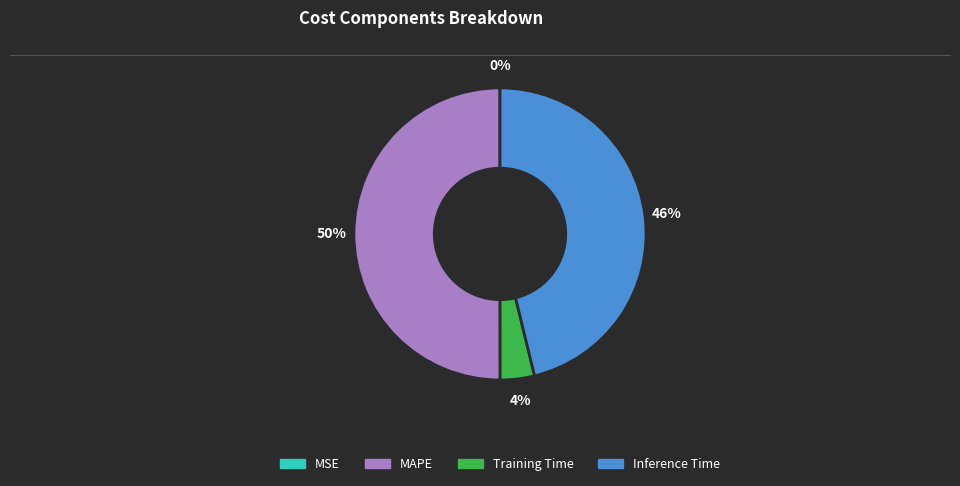

Which slice represents more than half of the pie?

MAPE